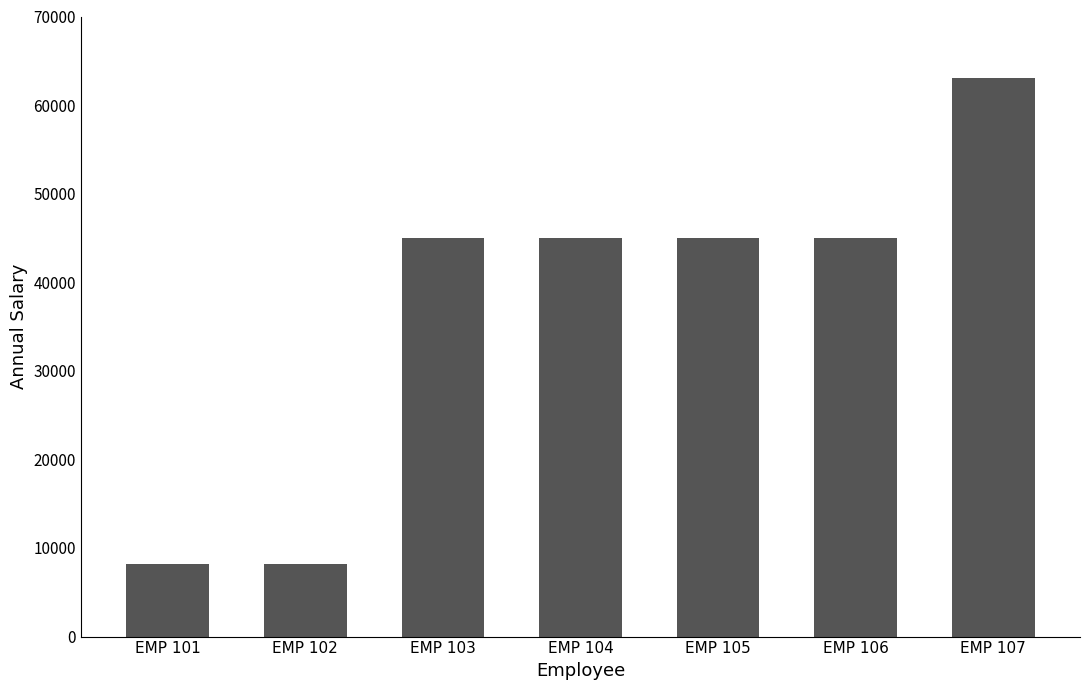

What is the value of the 5th bar from the left?

45009.8